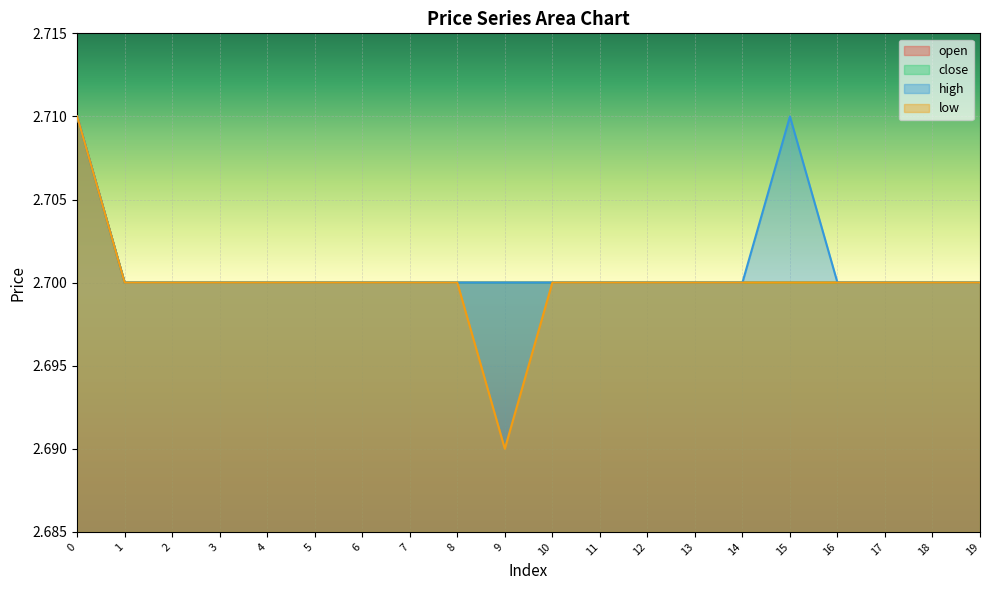

How many data points does each series have?

20